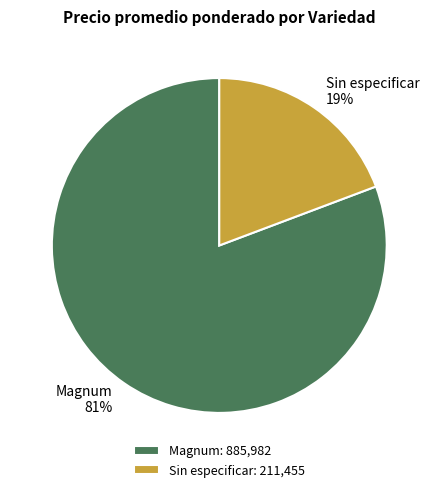

Does any single category account for the majority?

Yes